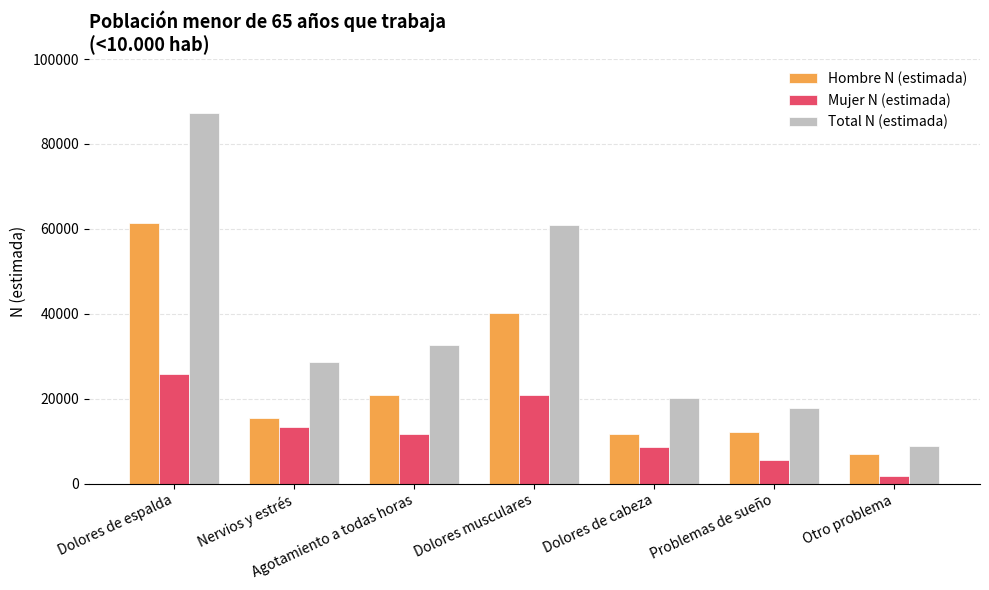

Reading right to left, list all the values displayed in this chart.

Hombre N (estimada): 7065	12191	11590	40066	20934	15435	61454
Mujer N (estimada): 1846	5659	8506	20892	11589	13242	25823
Total N (estimada): 8912	17850	20096	60958	32522	28677	87277